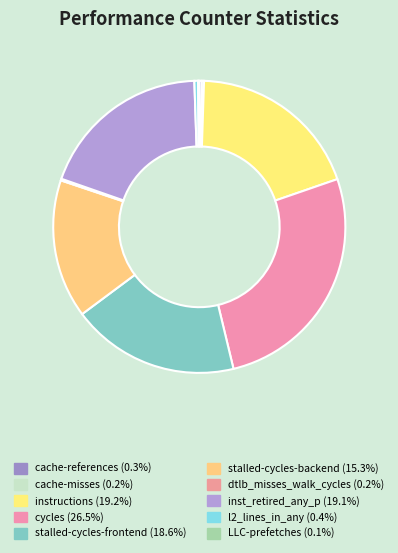

To the nearest percent, what portion does cycles represent?

27%